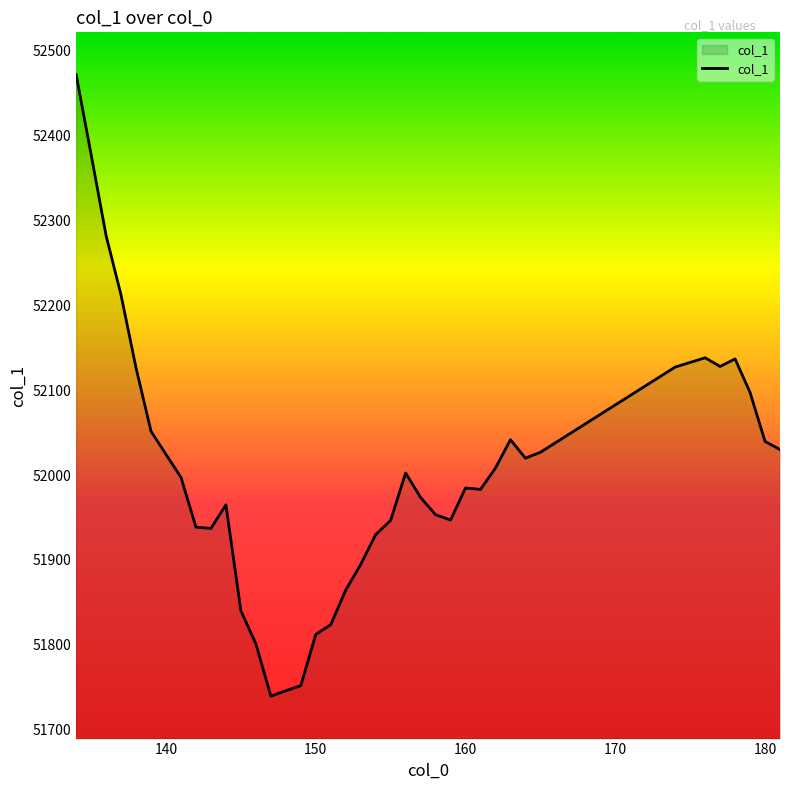

What is the smallest value displayed?

51739.5